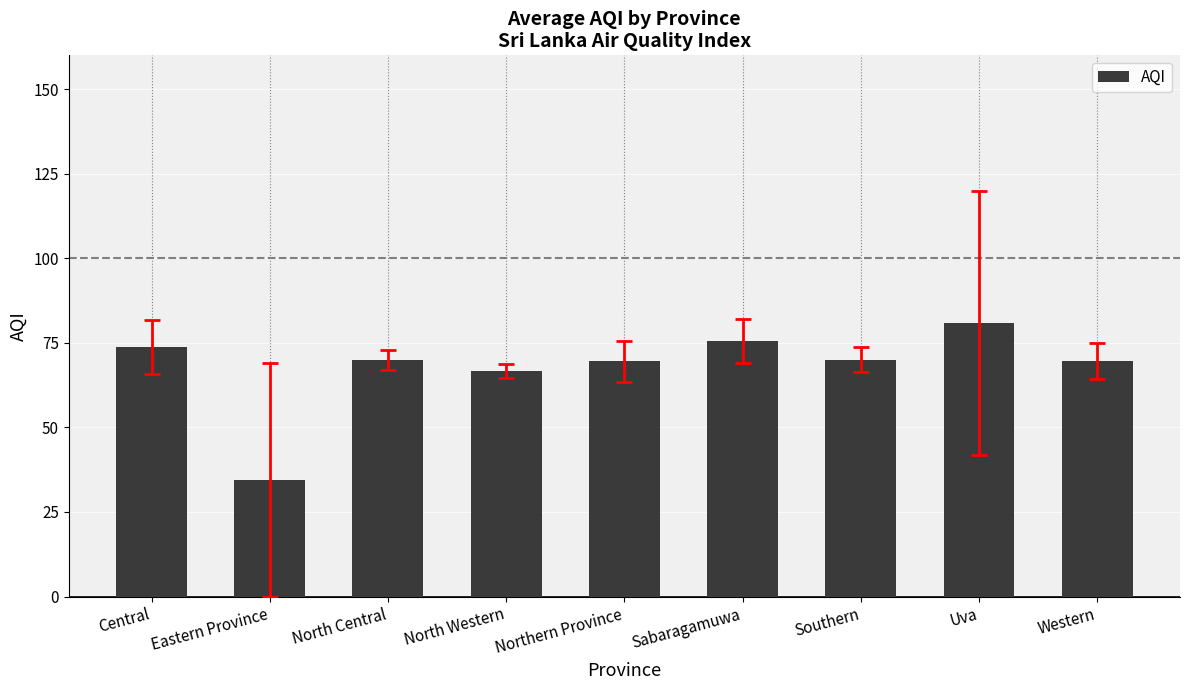

What is the ratio of the value at Sabaragamuwa to the value at Southern?

1.1